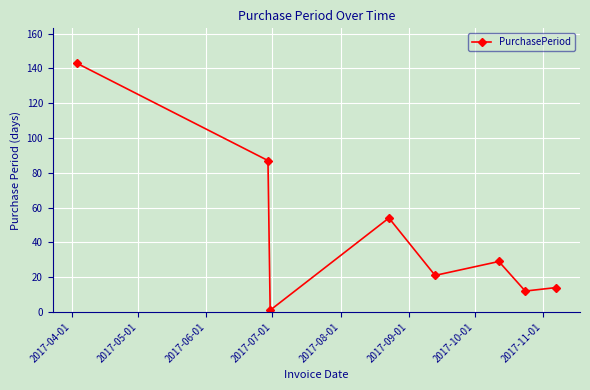

What is the difference between the maximum and minimum values?

142